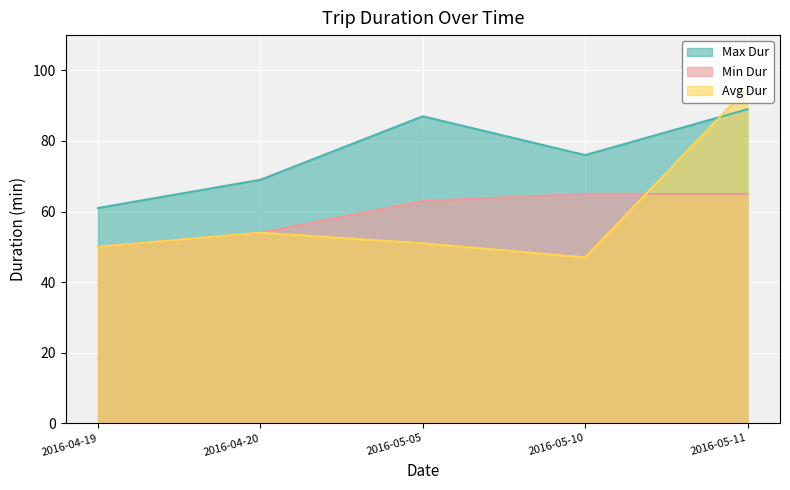

True or false: Max Dur and Min Dur intersect in this chart.

False